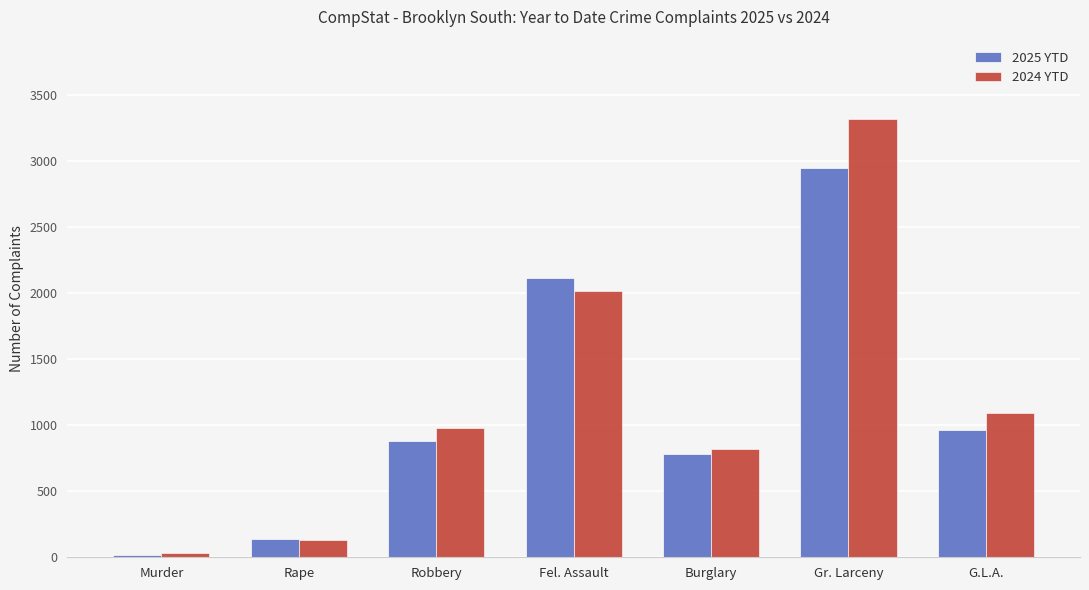

Reading left to right, list all the values displayed in this chart.

2025 YTD: Murder=19	Rape=141	Robbery=878	Fel. Assault=2113	Burglary=784	Gr. Larceny=2946	G.L.A.=962
2024 YTD: Murder=31	Rape=127	Robbery=978	Fel. Assault=2019	Burglary=821	Gr. Larceny=3320	G.L.A.=1094